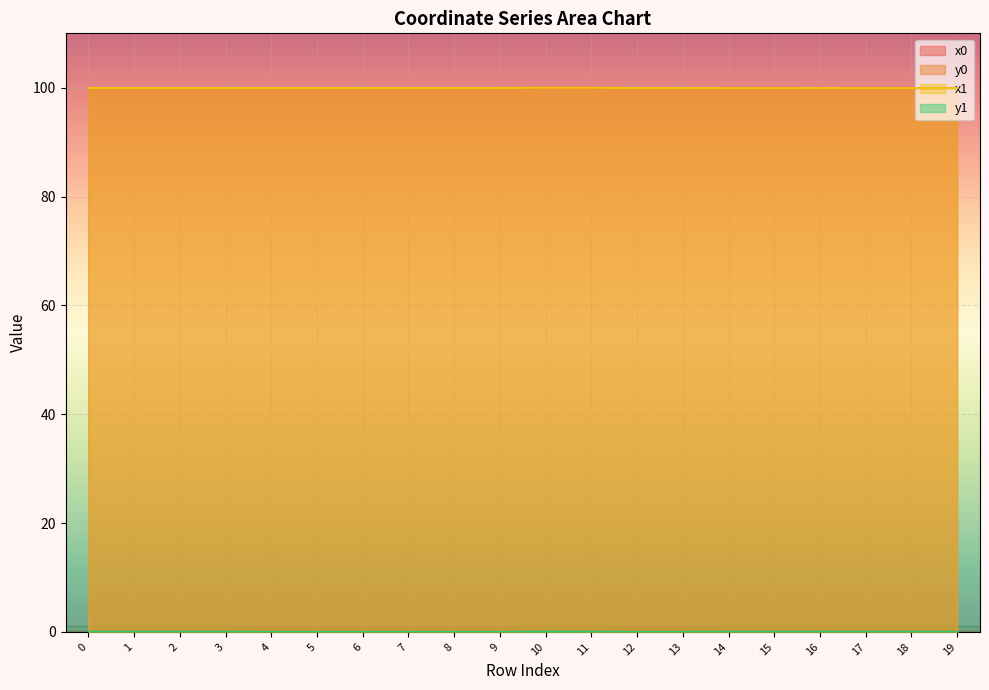

What is the value of the x1 point at the 17th from the left?

99.9